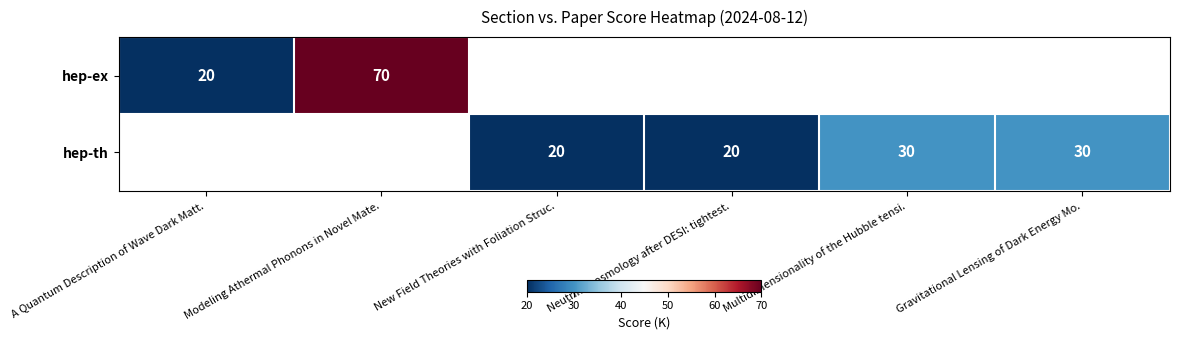

Is the value of hep-th at Gravitational Lensing of Dark Energy Mo. greater than the value of hep-ex at A Quantum Description of Wave Dark Matt.?

Yes